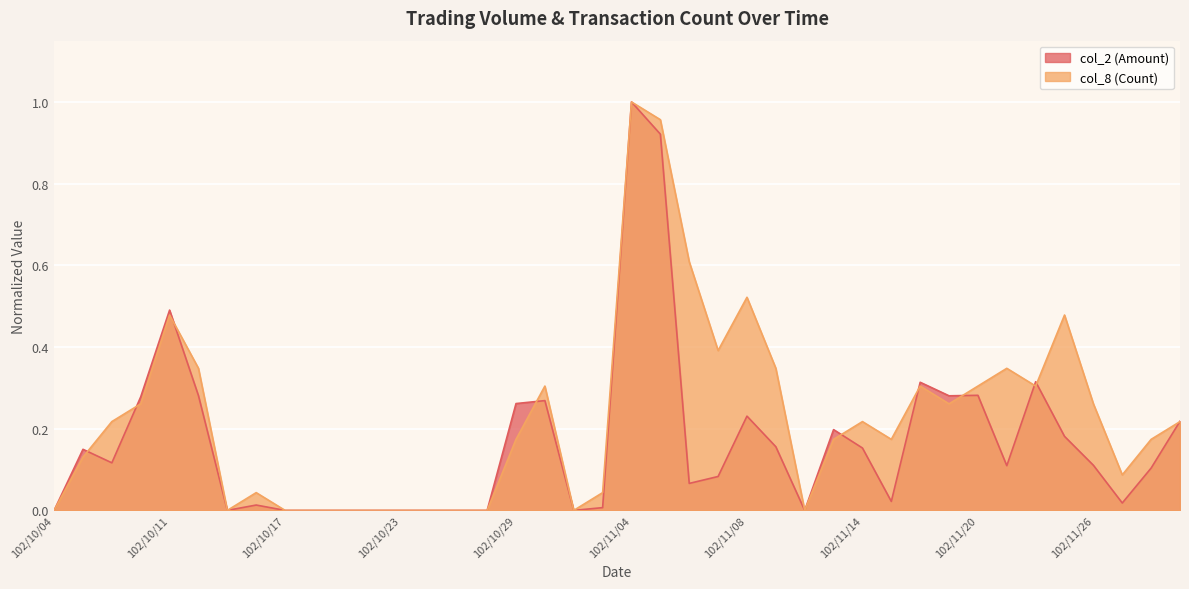

What is the difference between the maximum and second lowest values in the col_2 (Amount) series?

1.0